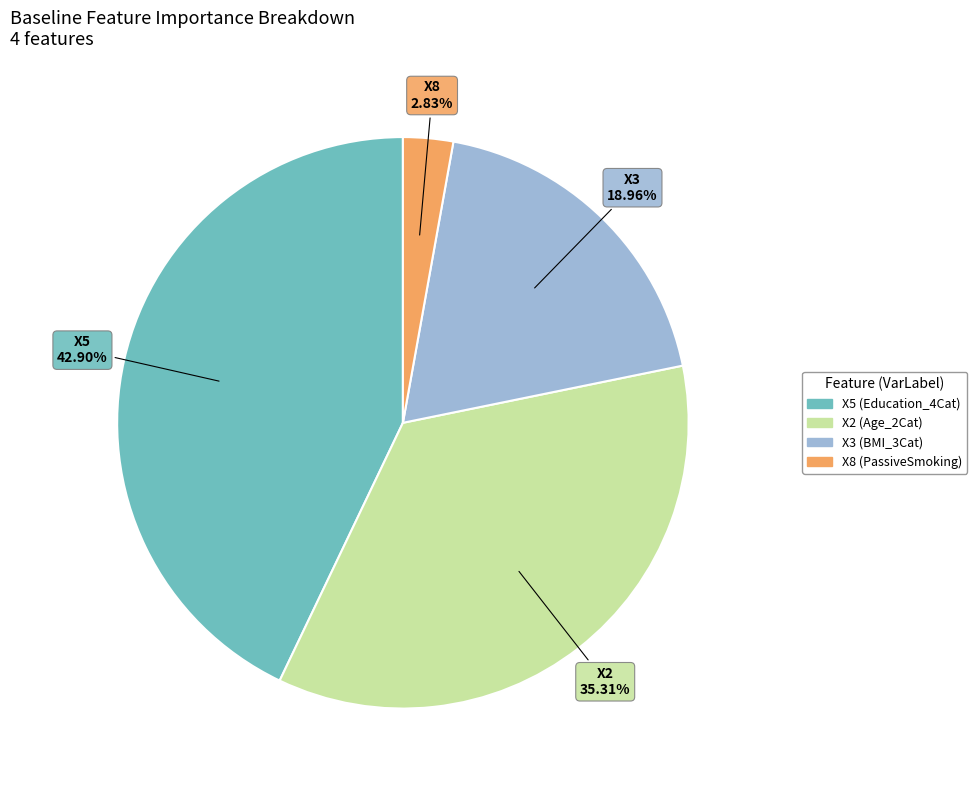

Count the number of slices in the pie.

4